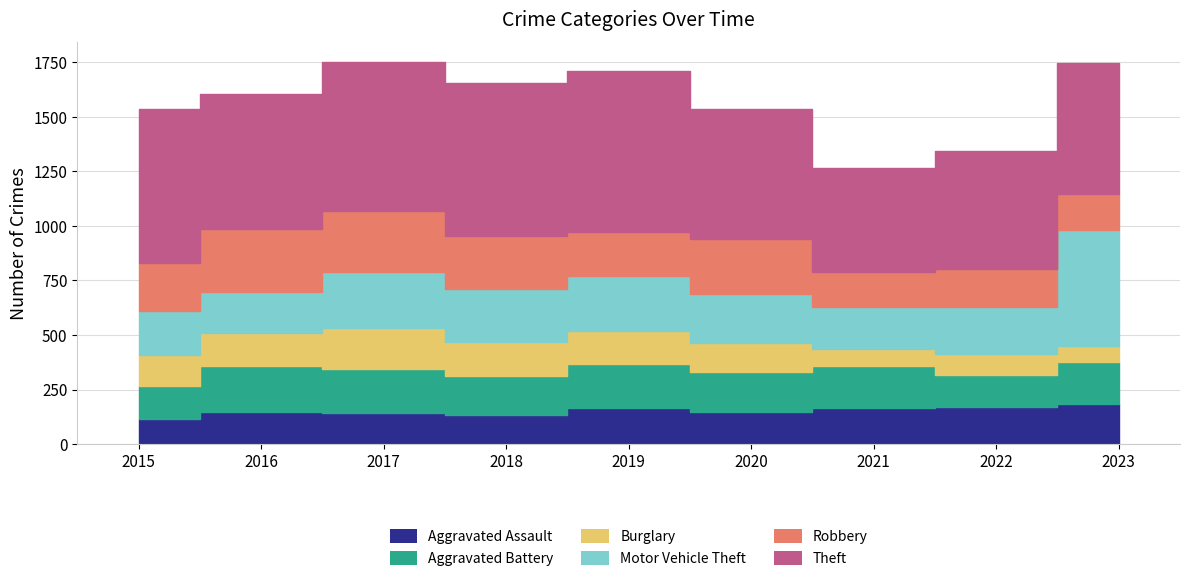

Which series has the largest total across all categories?

Theft